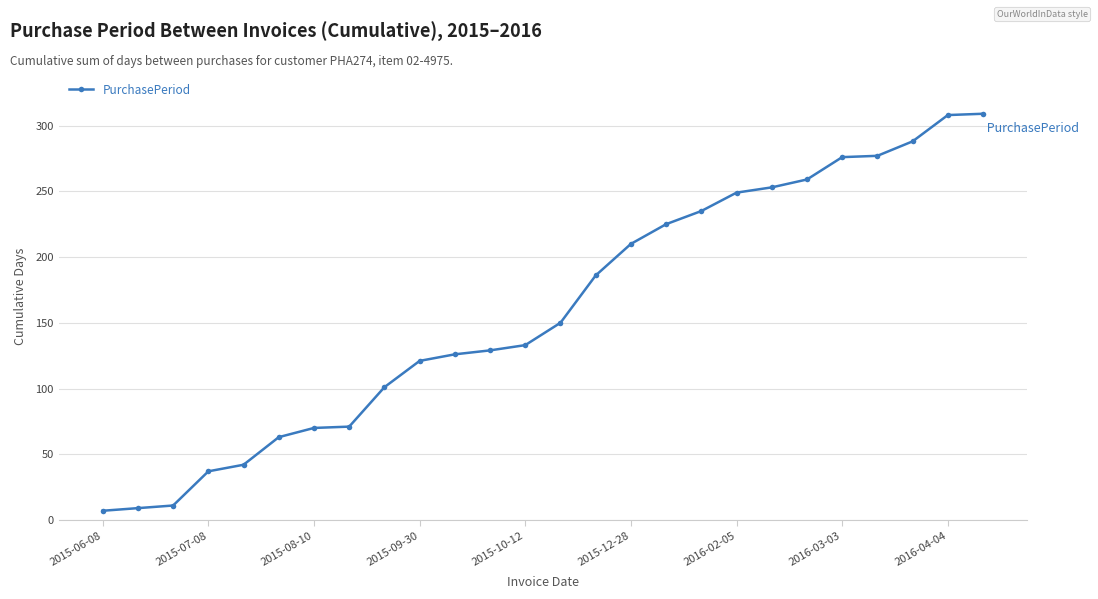

What is the difference between the maximum and minimum values?

302